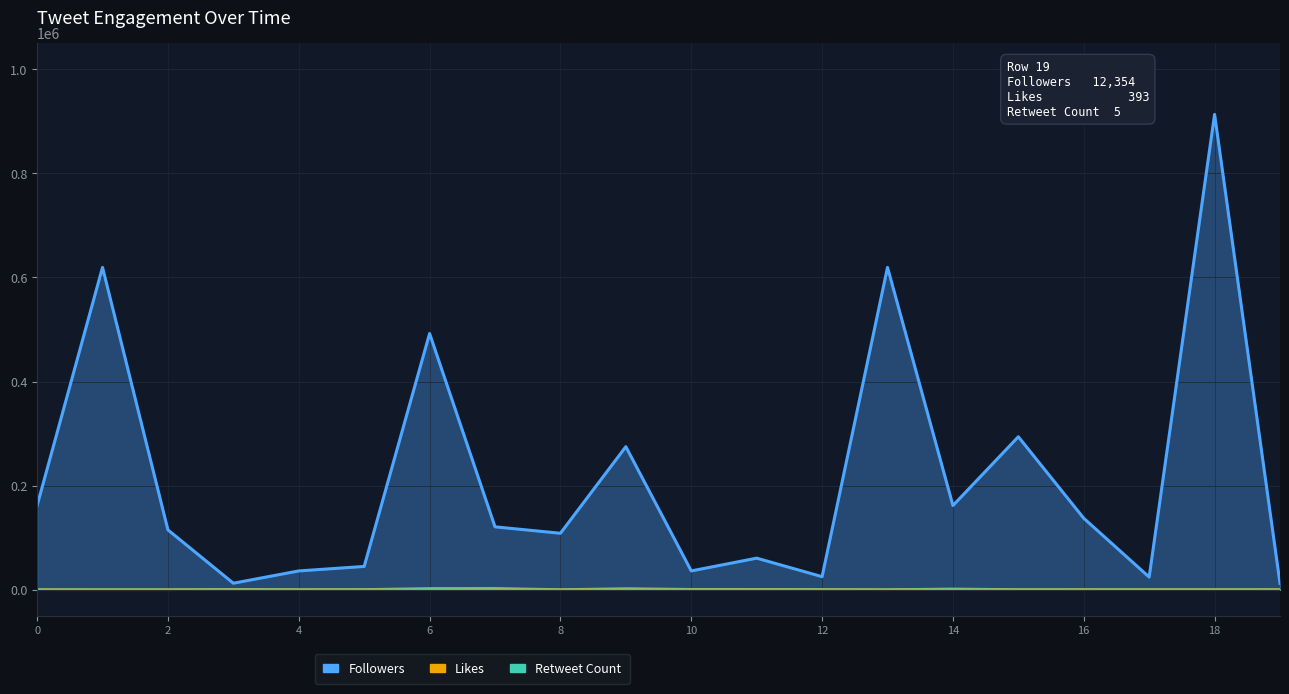

True or false: Likes and Retweet Count cross at least once.

False